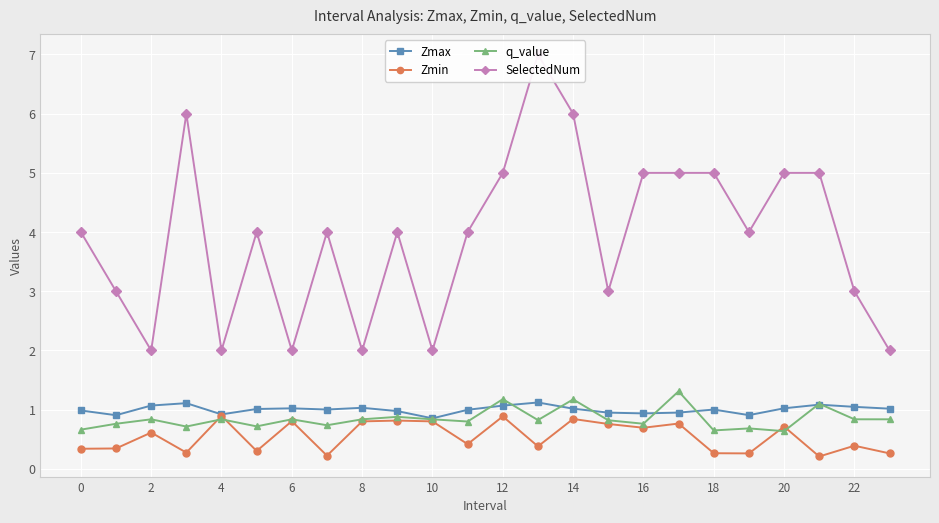

Which series has the largest total across all categories?

SelectedNum